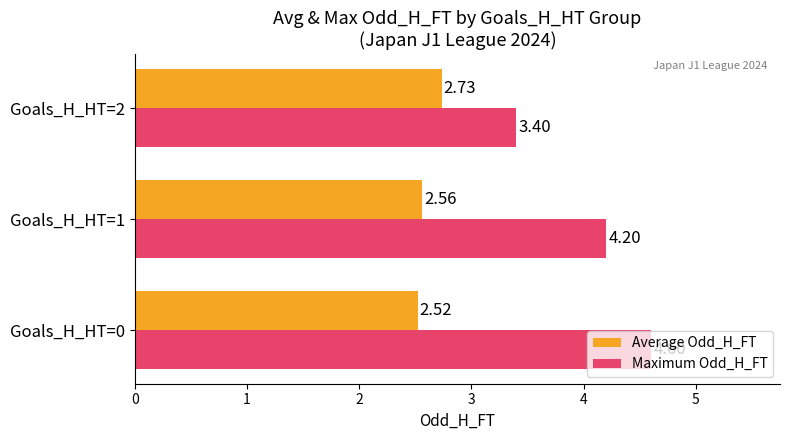

How many Maximum Odd_H_FT values are between 3 and 4?

1